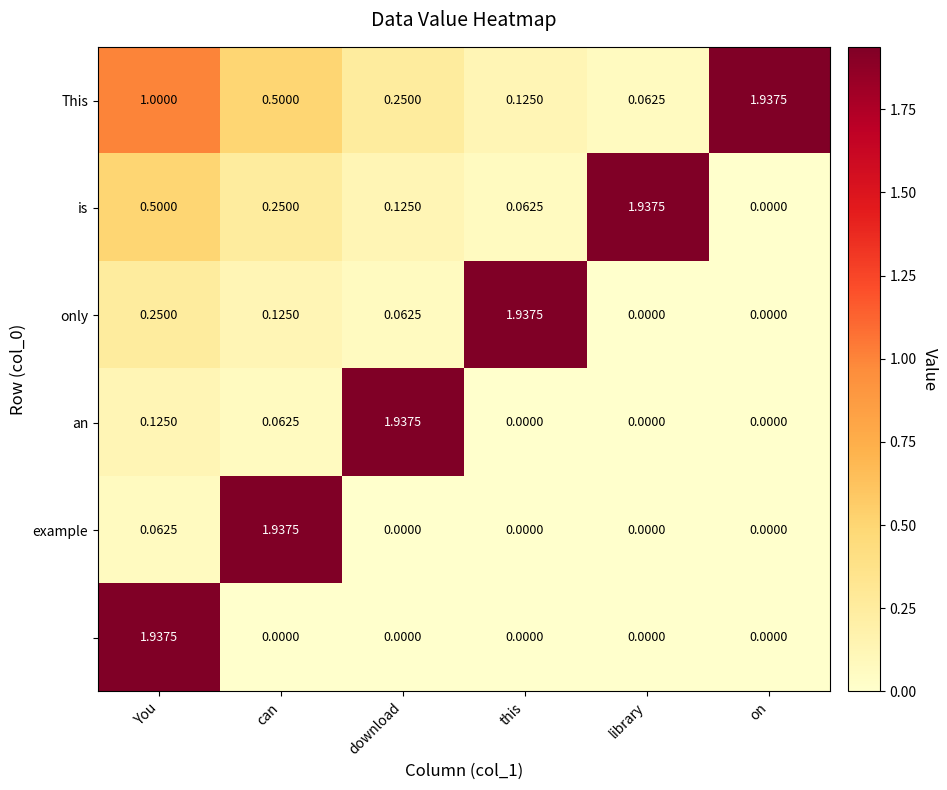

Count the number of data series in this chart.

6